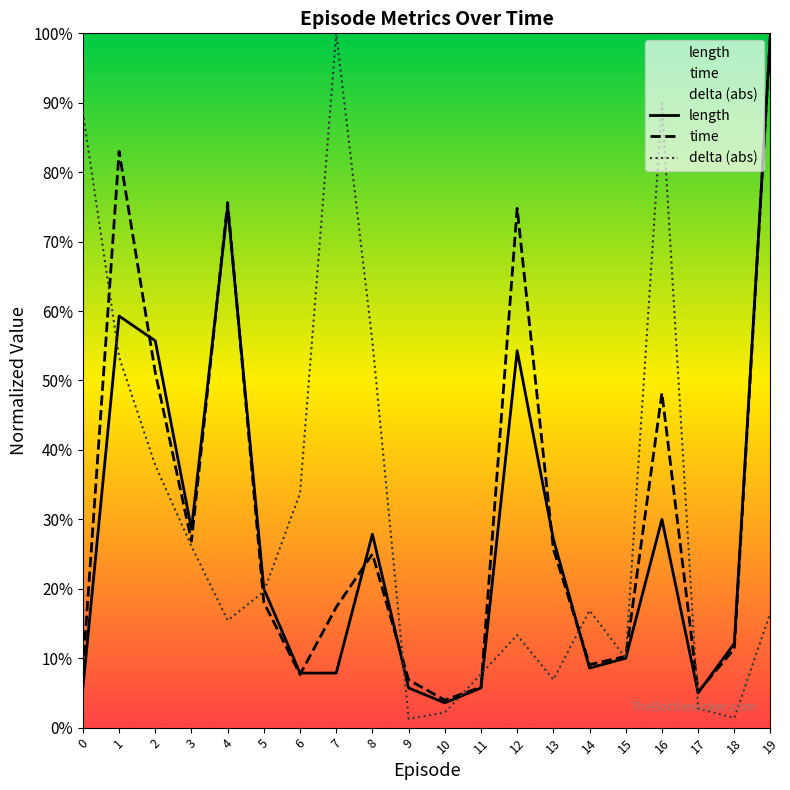

At which category does time reach its first local valley?

3